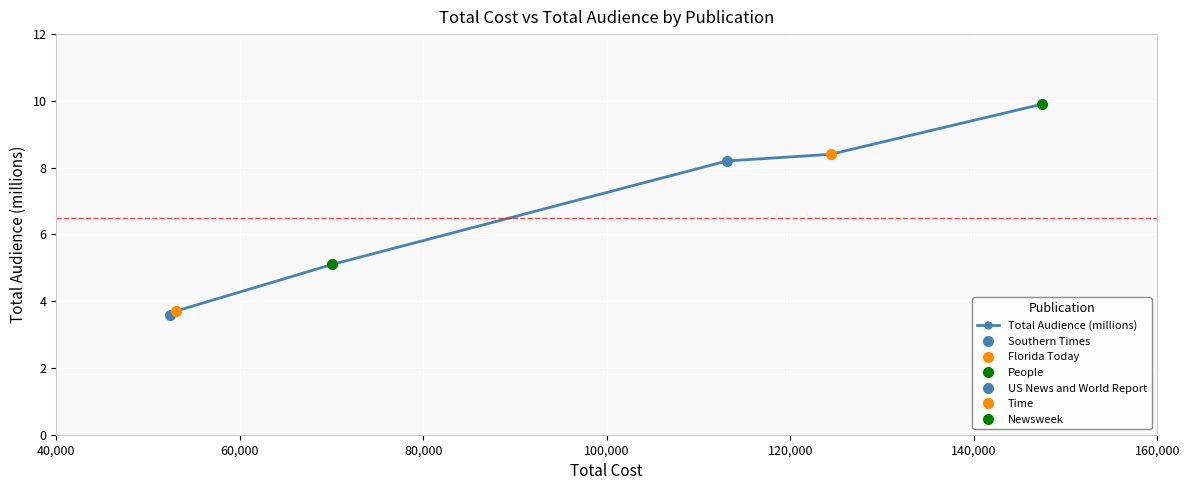

Reading right to left, list all the values displayed in this chart.

9.9	8.4	8.2	5.1	3.7	3.6